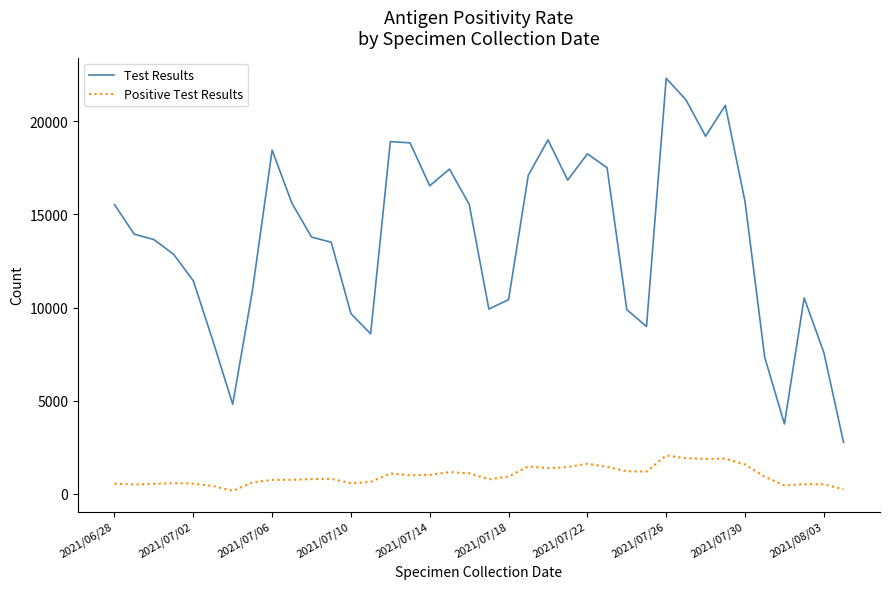

What is the difference between the maximum and minimum values in the Test Results series?

19538